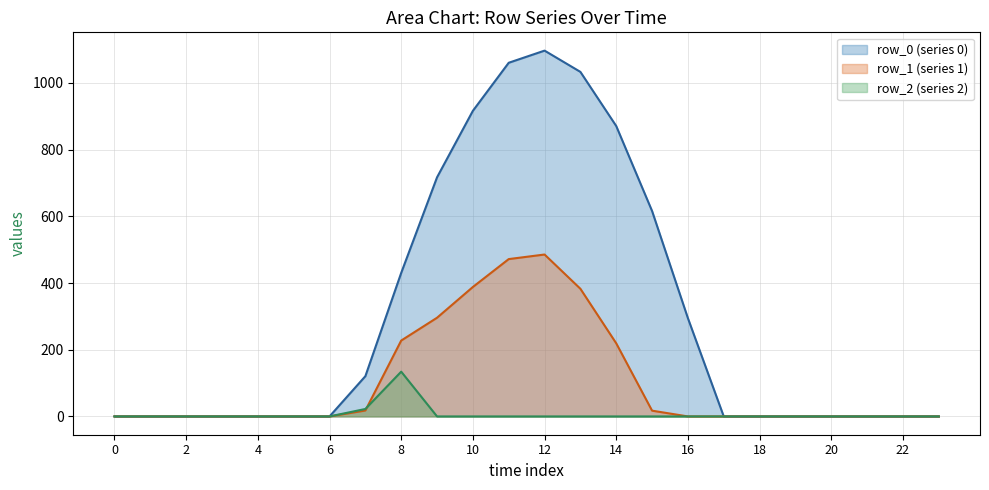

Between 23 and 10, which is larger?

10